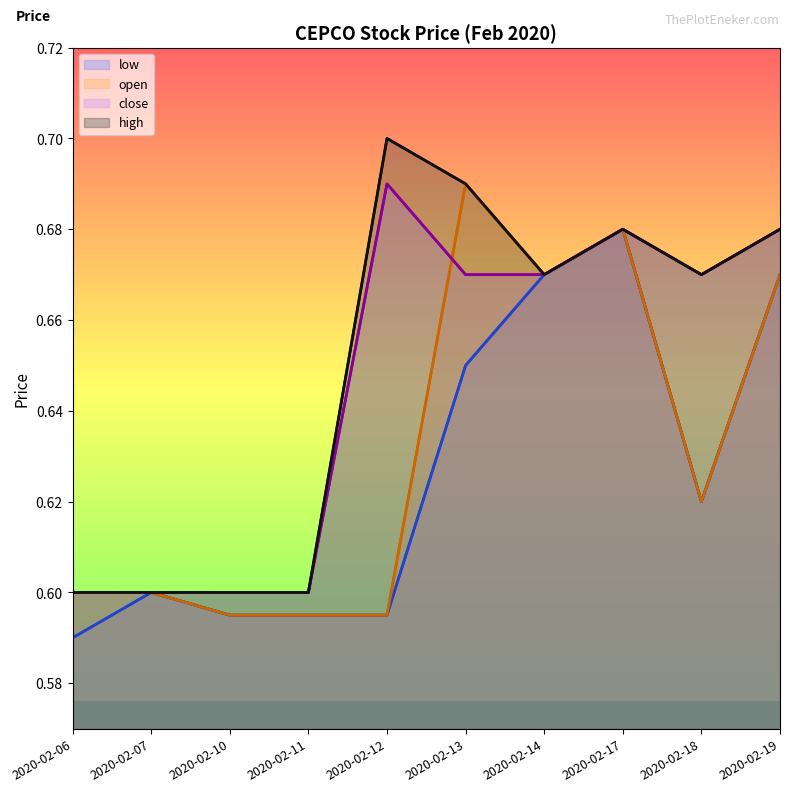

At which label is close closest to 0?

2020-02-06